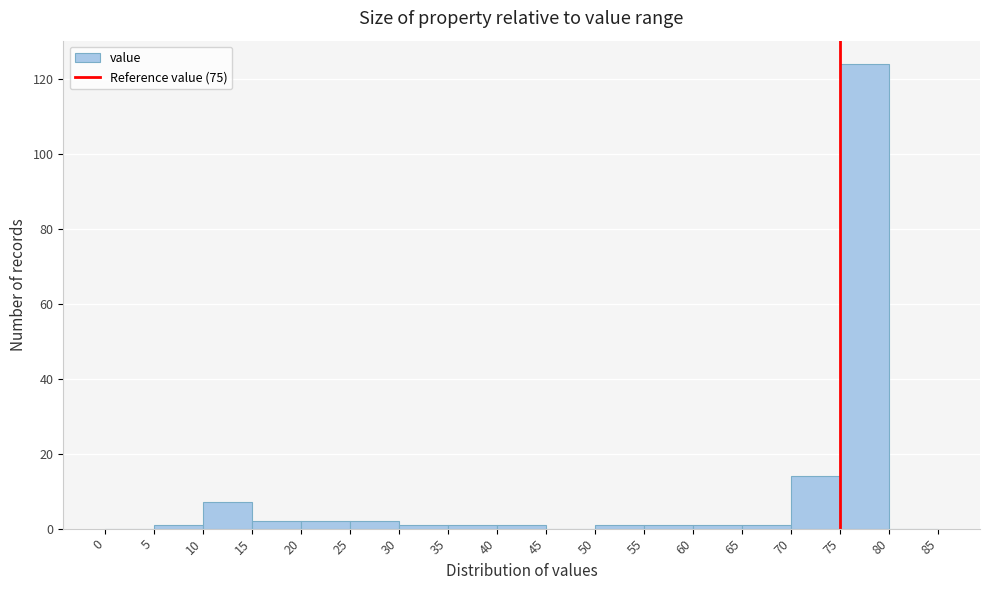

Reading left to right, list every bar in this chart as the range it spans on the x-axis followed by its height. The values are not printed on the chart, so give them approximately, as read against the axis.

0 to 5: 0
5 to 10: under 2
10 to 15: 8
15 to 20: 2
20 to 25: 2
25 to 30: 2
30 to 35: under 2
35 to 40: under 2
40 to 45: under 2
45 to 50: 0
50 to 55: under 2
55 to 60: under 2
60 to 65: under 2
65 to 70: under 2
70 to 75: 14
75 to 80: 124
80 to 85: 0